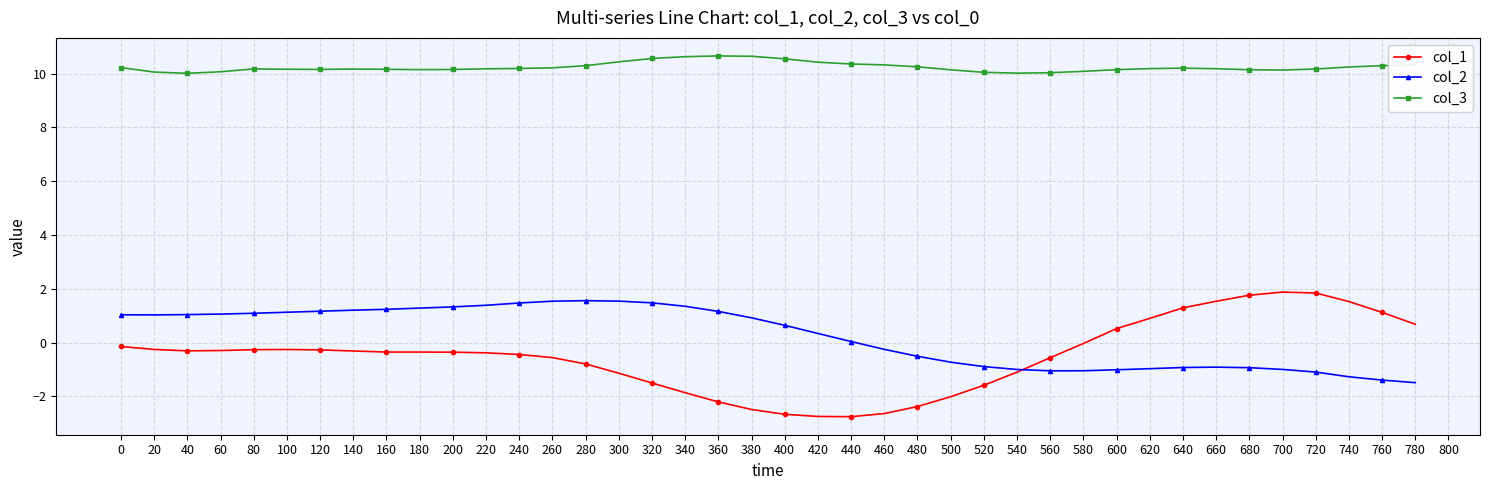

What is the value of the col_1 point at the 17th from the left?

-1.5